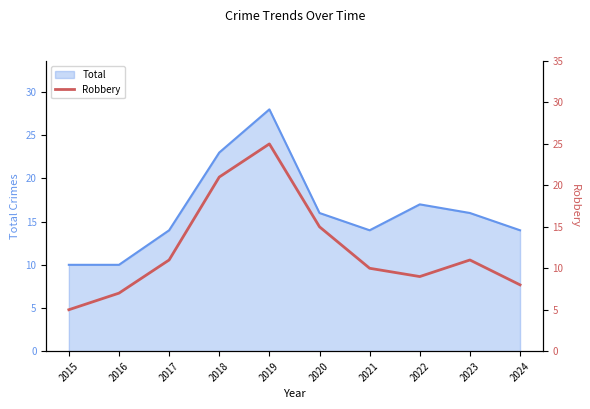

At which label is Total closest to 19?

2022